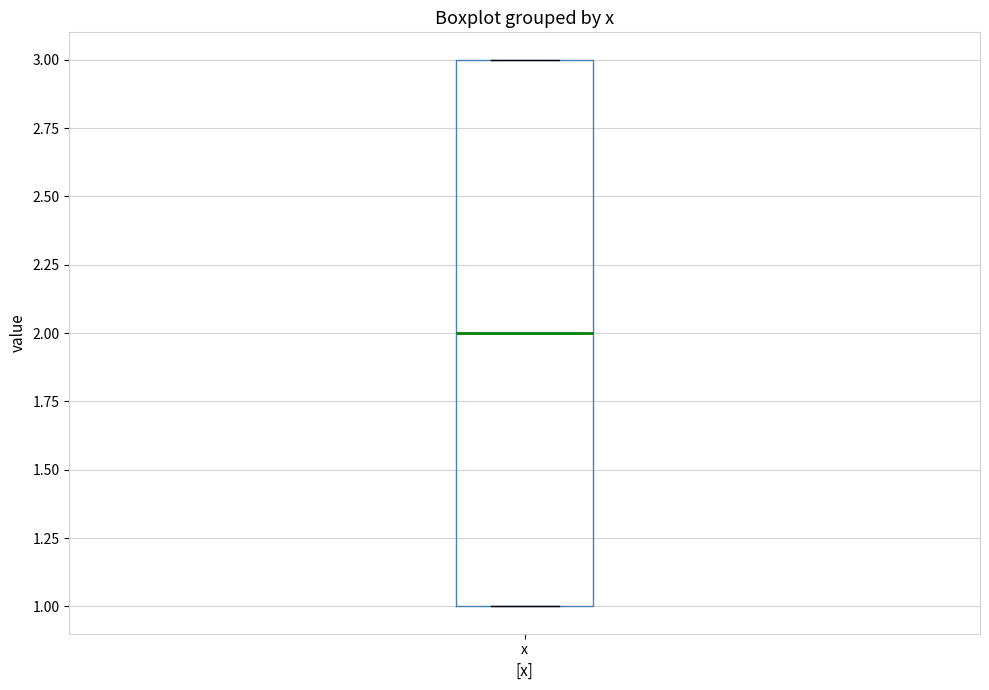

Read this box plot against the y-axis: the position of the median line, the range covered by the box, and the ends of both whiskers. The values are not printed on the chart, so give them approximately, as read against the axis.

median 2, box 1 to 3, whiskers 1 to 3